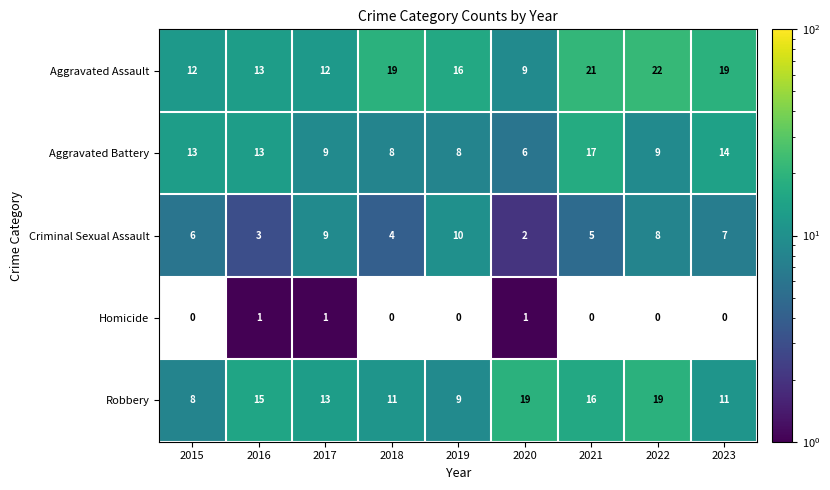

What is the difference between the maximum and minimum values in the Aggravated Battery series?

11